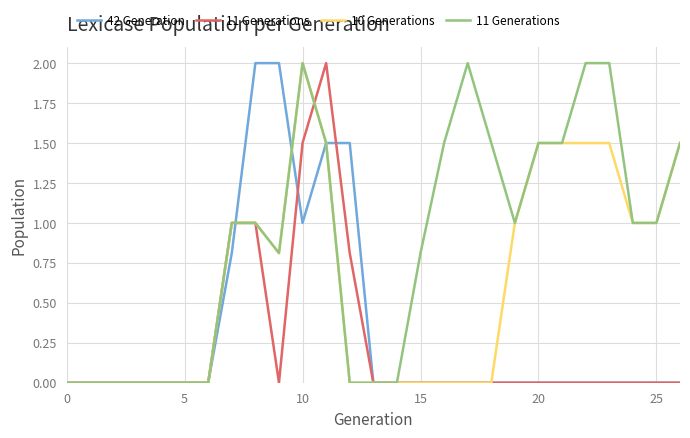

Does the chart display data point markers on the line(s)?

No